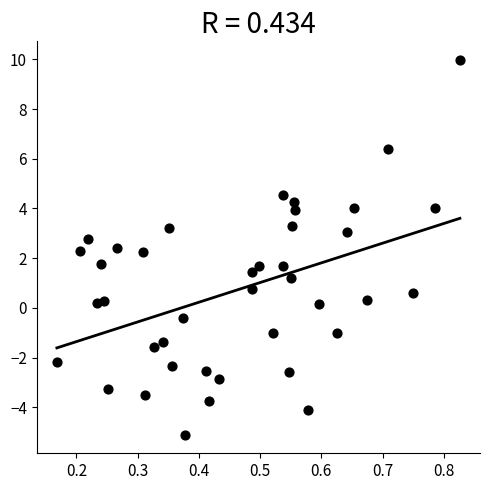

What is the range of Y values (max minus min)?

15.1